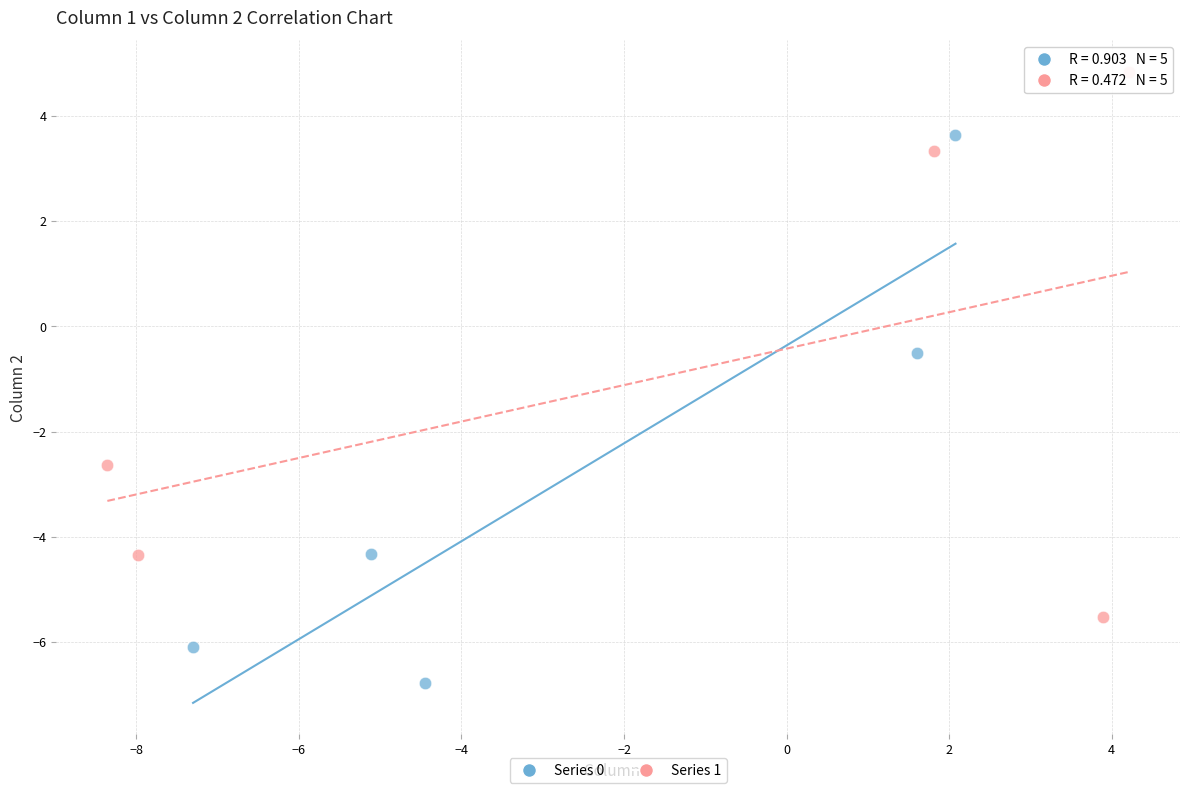

Which series reaches the maximum Y coordinate?

Series 1